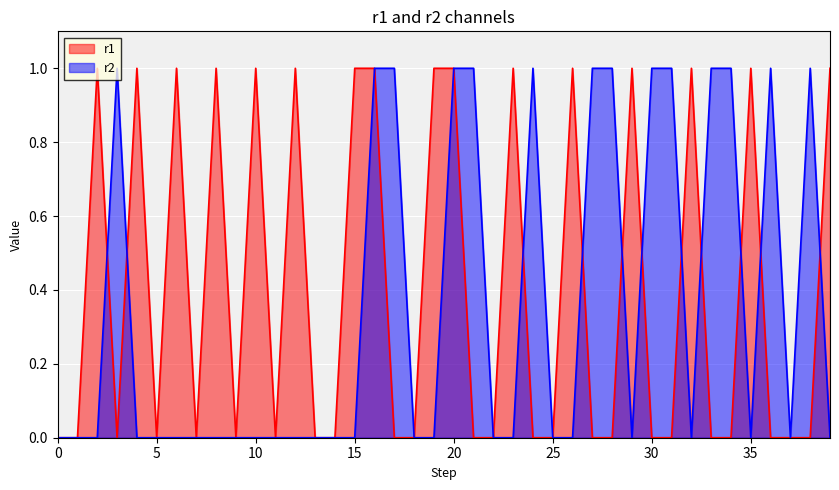

Reading left to right, transcribe all the data shown in this chart.

r1: 0=0	1=0	2=1	3=0	4=1	5=0	6=1	7=0	8=1	9=0	10=1	11=0	12=1	13=0	14=0	15=1	16=1	17=0	18=0	19=1	20=1	21=0	22=0	23=1	24=0	25=0	26=1	27=0	28=0	29=1	30=0	31=0	32=1	33=0	34=0	35=1	36=0	37=0	38=0	39=1
r2: 0=0	1=0	2=0	3=1	4=0	5=0	6=0	7=0	8=0	9=0	10=0	11=0	12=0	13=0	14=0	15=0	16=1	17=1	18=0	19=0	20=1	21=1	22=0	23=0	24=1	25=0	26=0	27=1	28=1	29=0	30=1	31=1	32=0	33=1	34=1	35=0	36=1	37=0	38=1	39=0